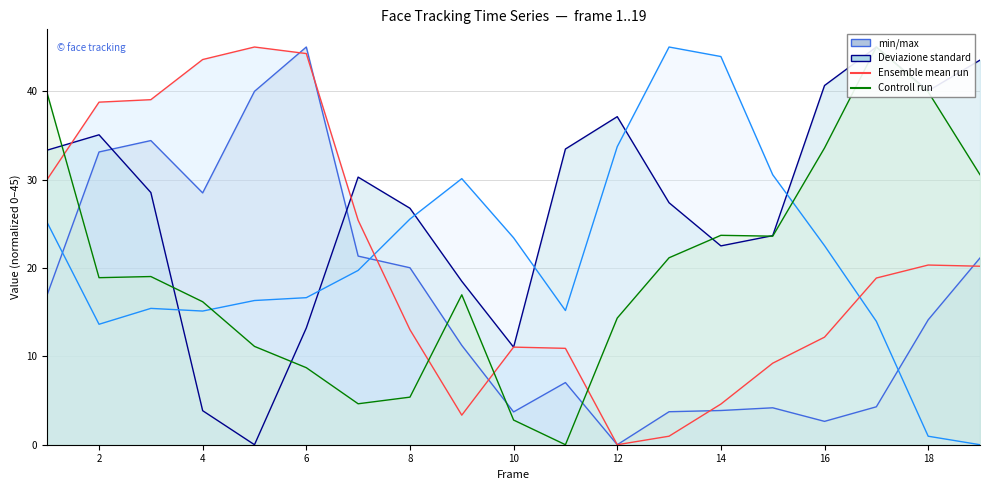

Does the chart have visible grid lines?

Yes